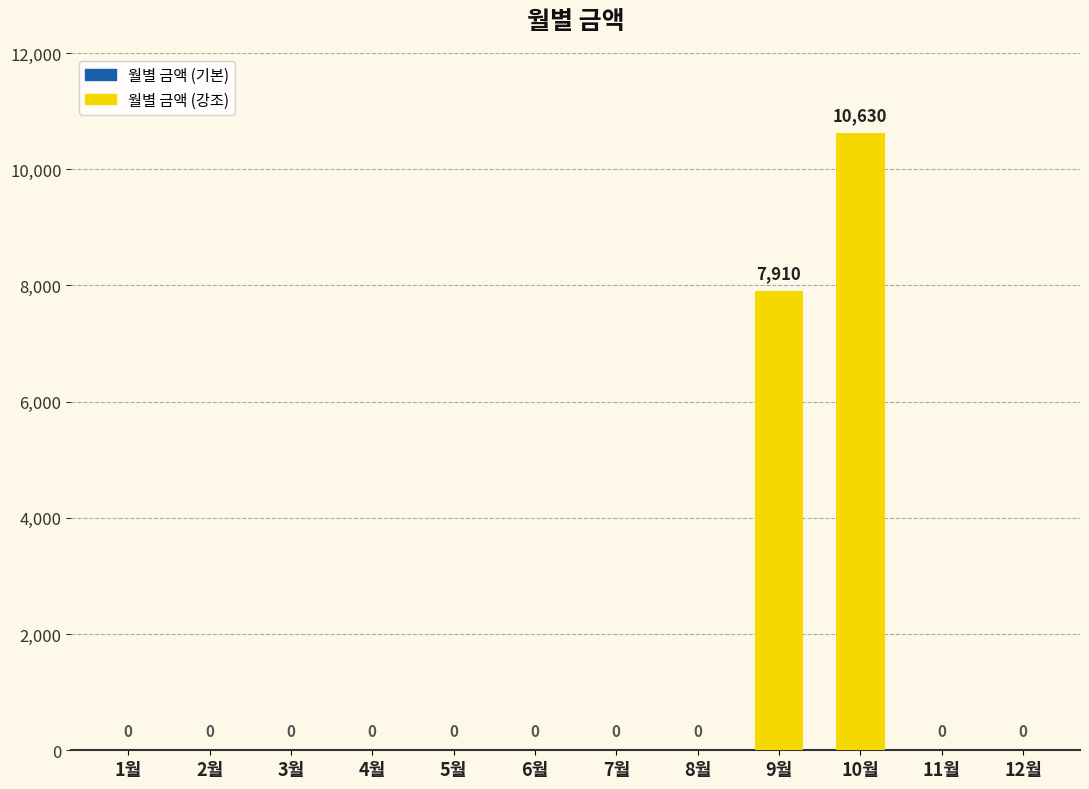

What is the sum of all values?

18540